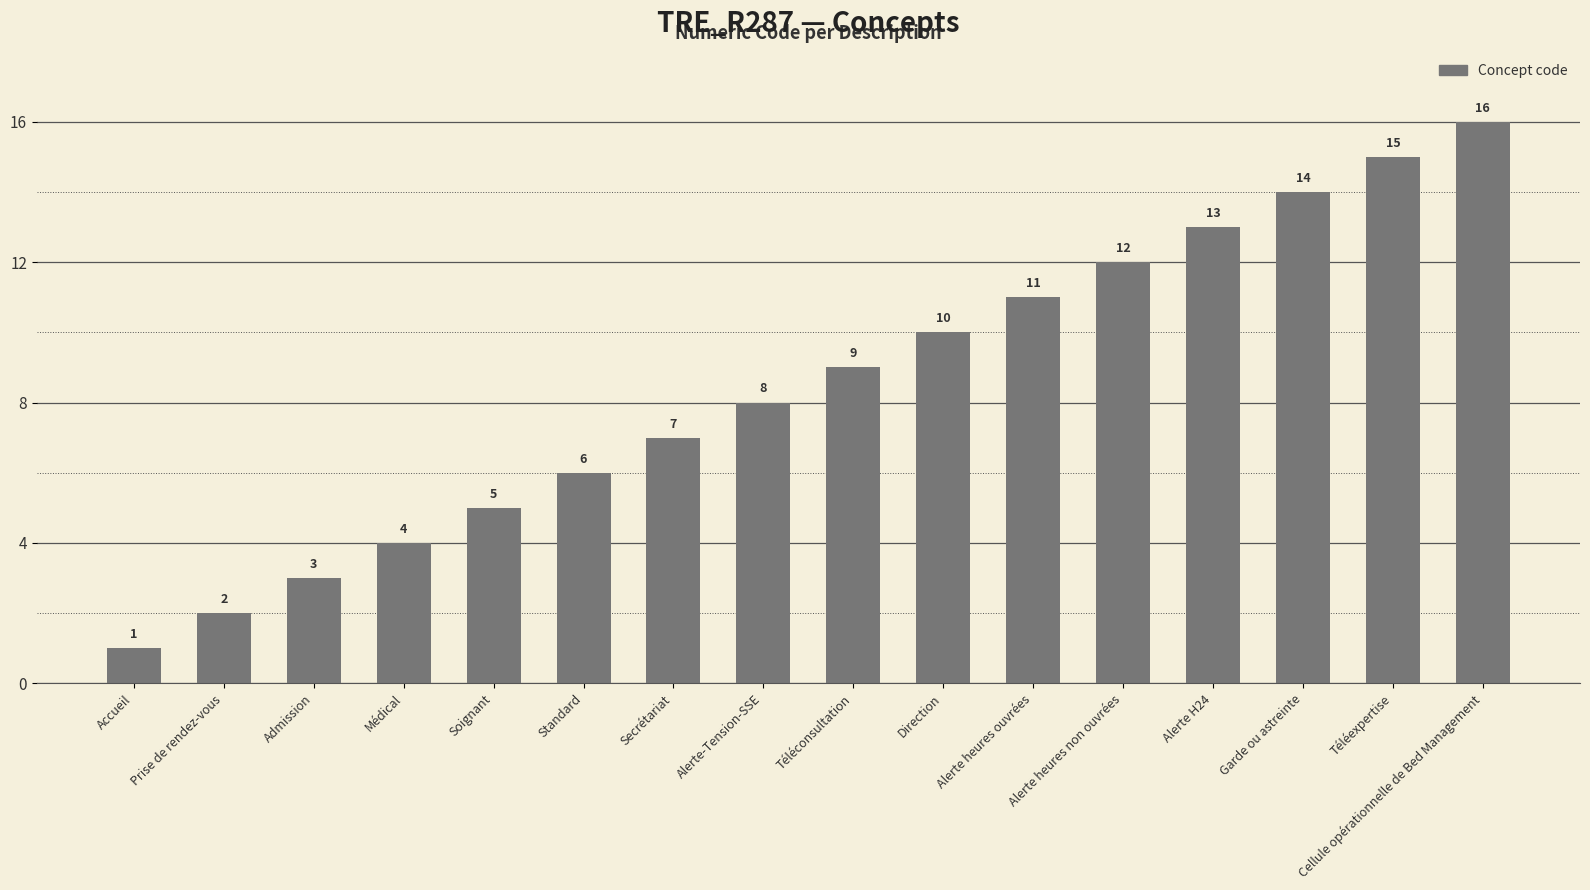

The value at Téléexpertise is 6. True or false?

False